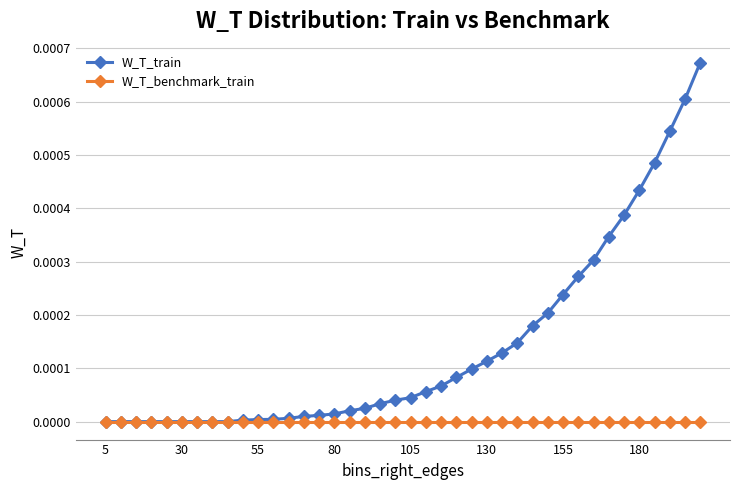

Which series has the largest range (max minus min)?

W_T_train